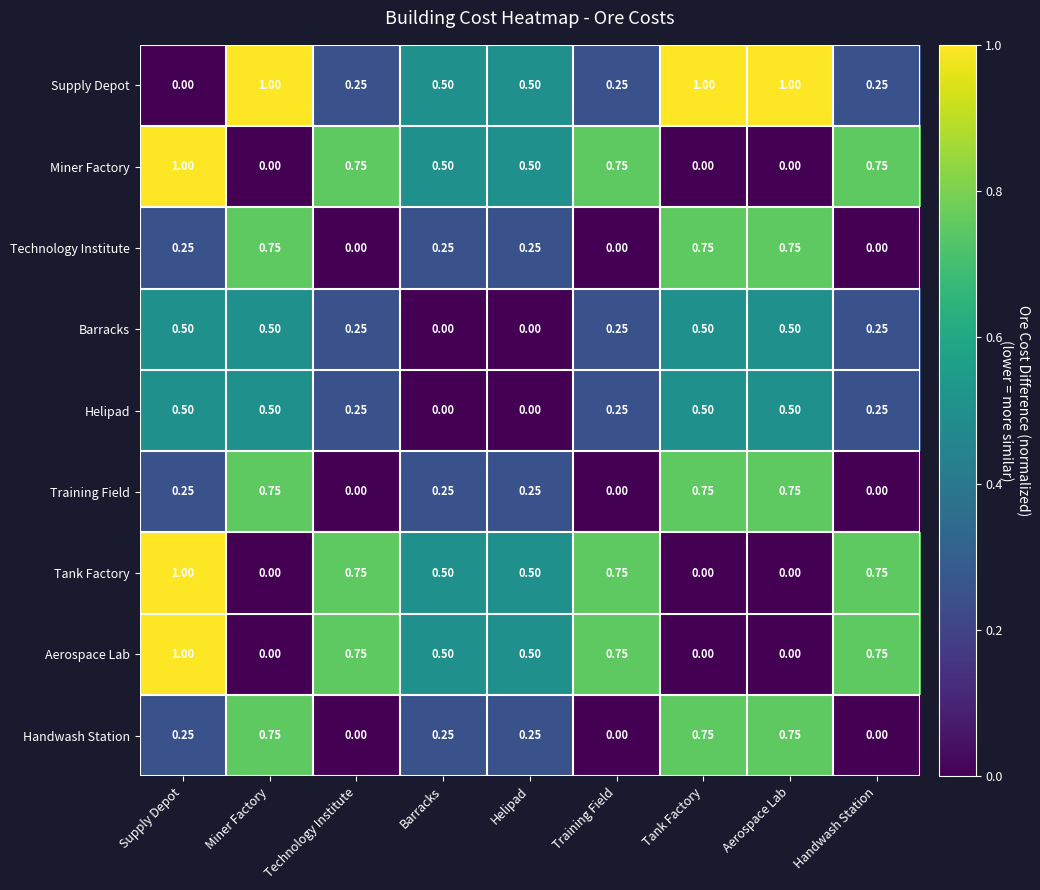

At which label is Supply Depot closest to 0?

Supply Depot